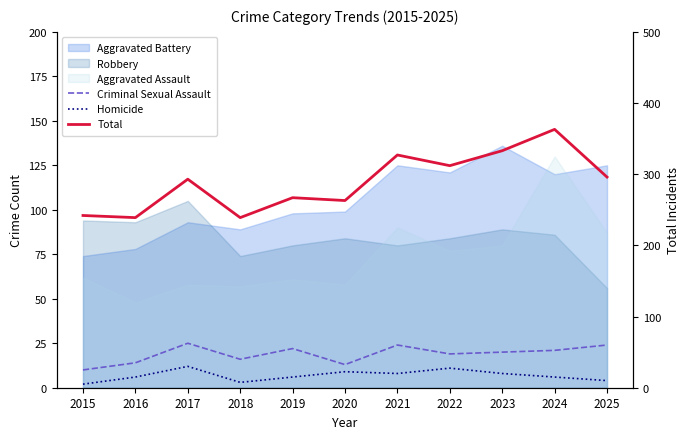

At how many categories does at least one series exceed 297?

4